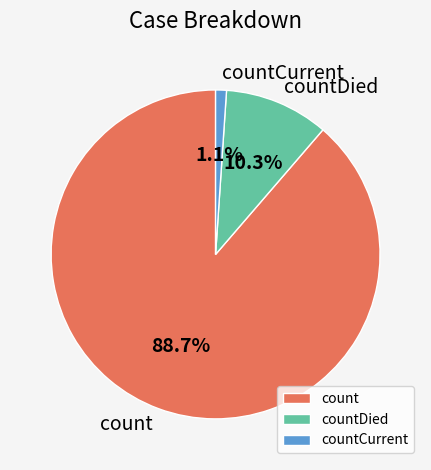

How many segments does this pie chart have?

3